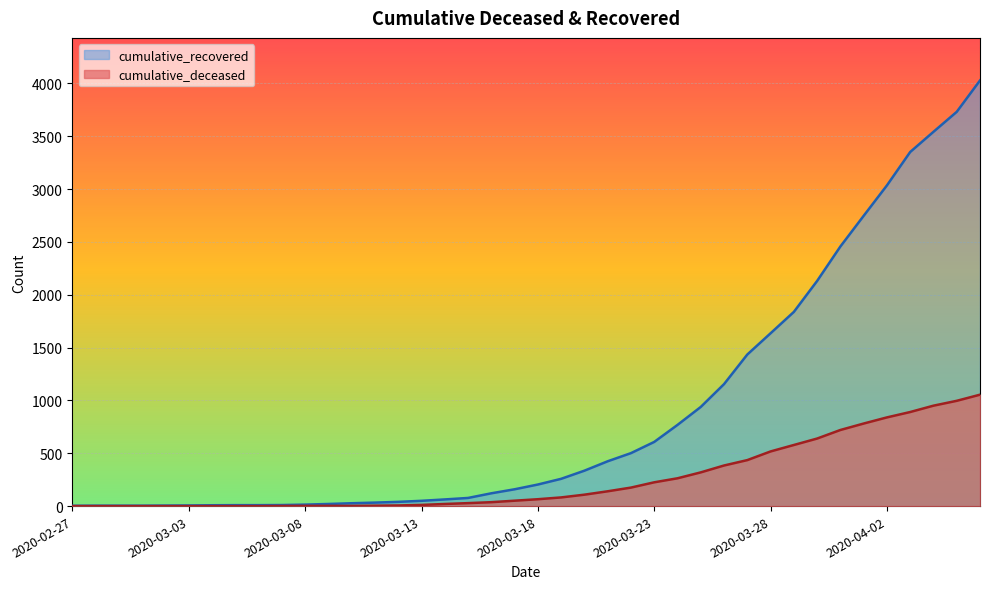

Which label corresponds to the smallest value in the chart?

2020-02-27